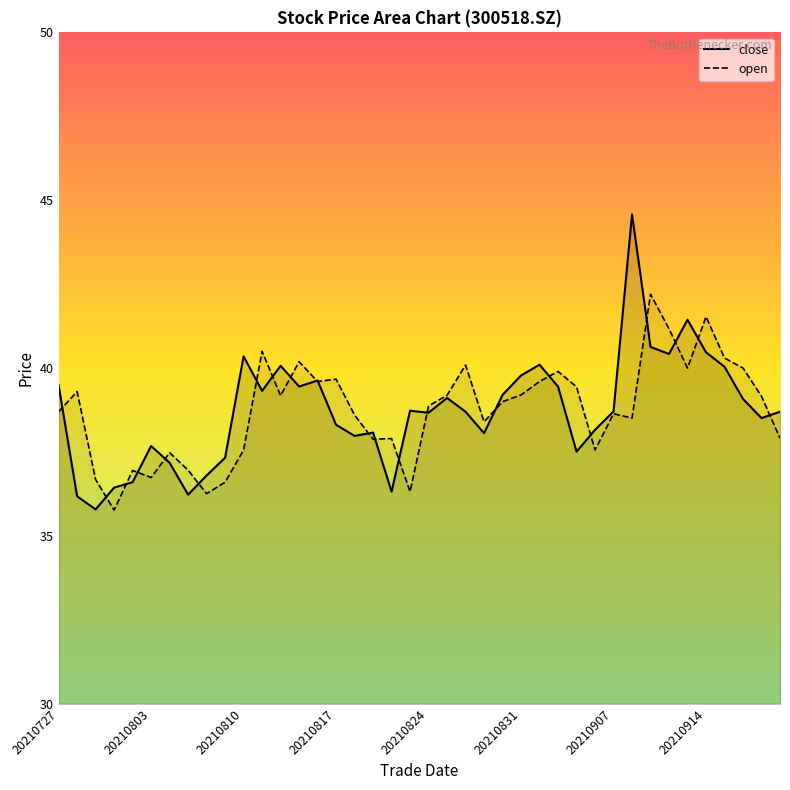

What is the lowest value of the close series?

35.8